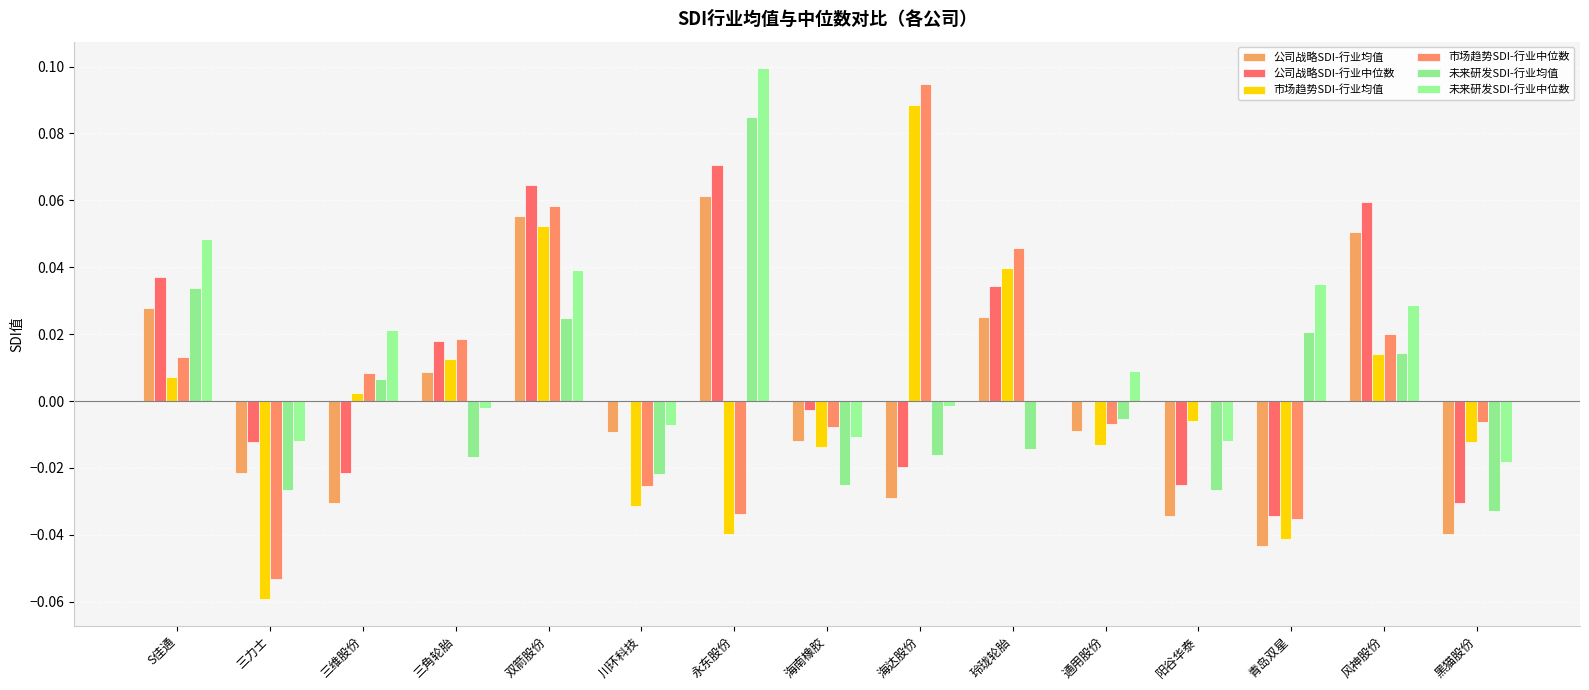

What are all the series names shown in the legend?

公司战略SDI-行业均值, 公司战略SDI-行业中位数, 市场趋势SDI-行业均值, 市场趋势SDI-行业中位数, 未来研发SDI-行业均值, 未来研发SDI-行业中位数